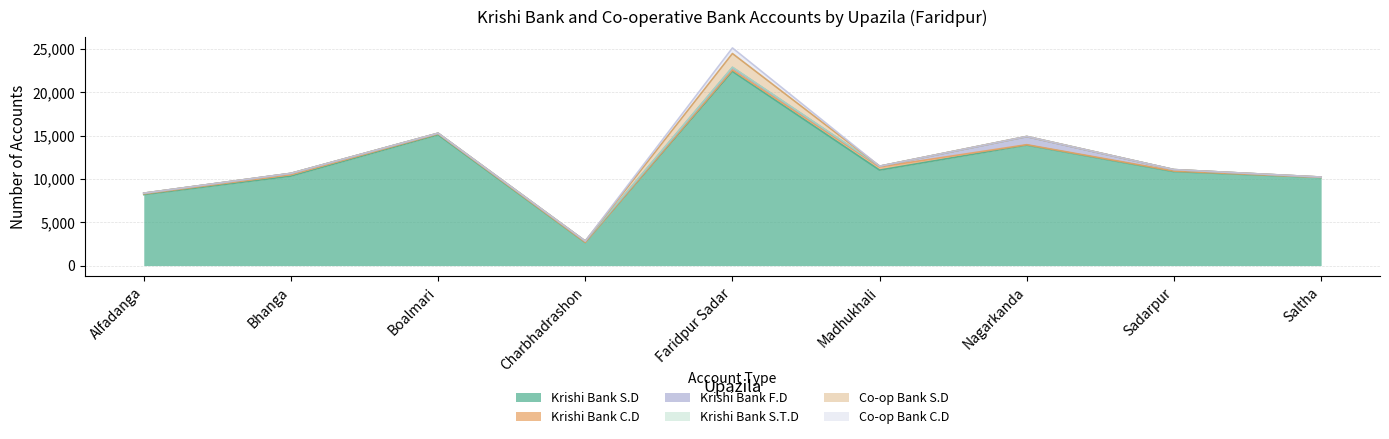

True or false: Co-op Bank C.D and Krishi Bank S.D intersect in this chart.

False